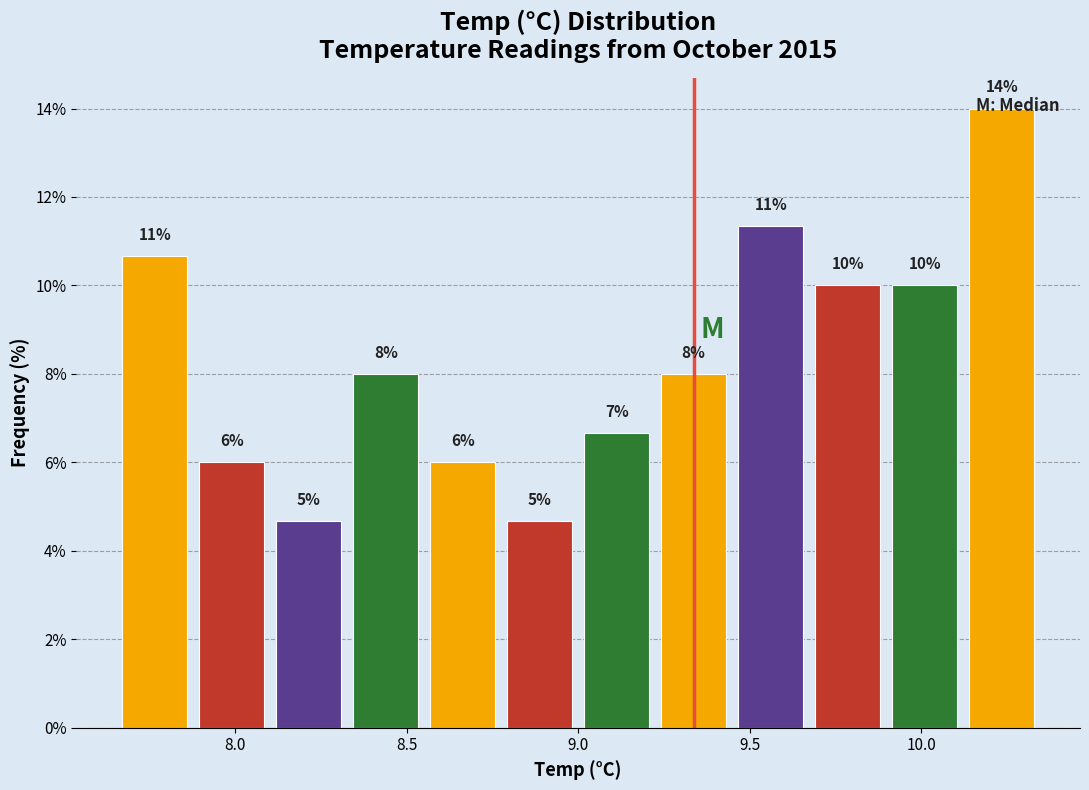

Which range on the x-axis has the tallest bar?

10.10 to 10.35